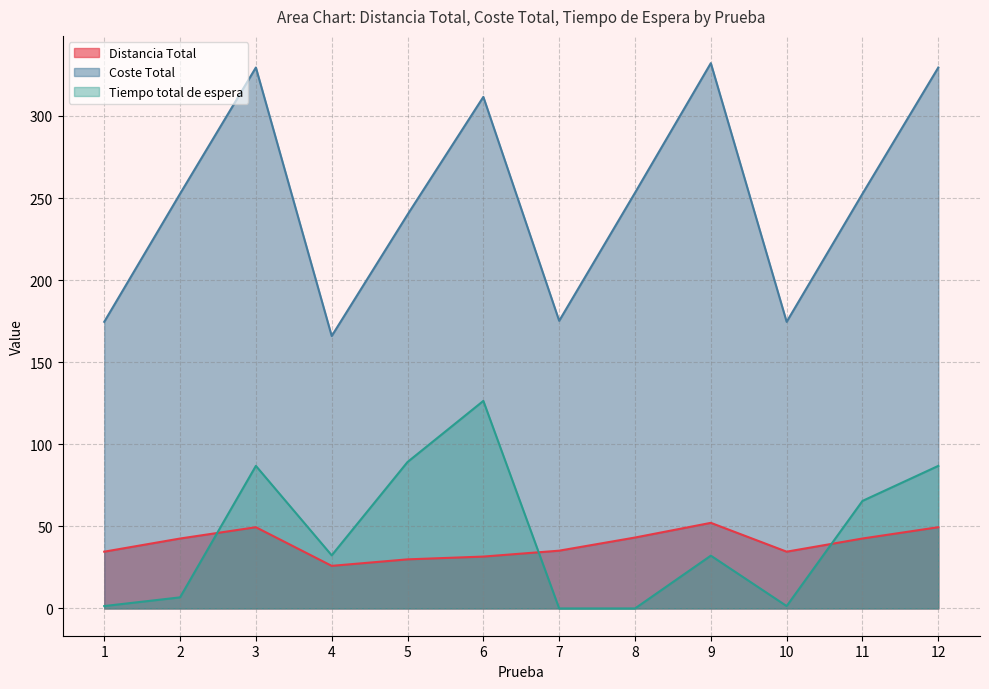

True or false: Coste Total has more than 0 points higher than both neighbors.

True